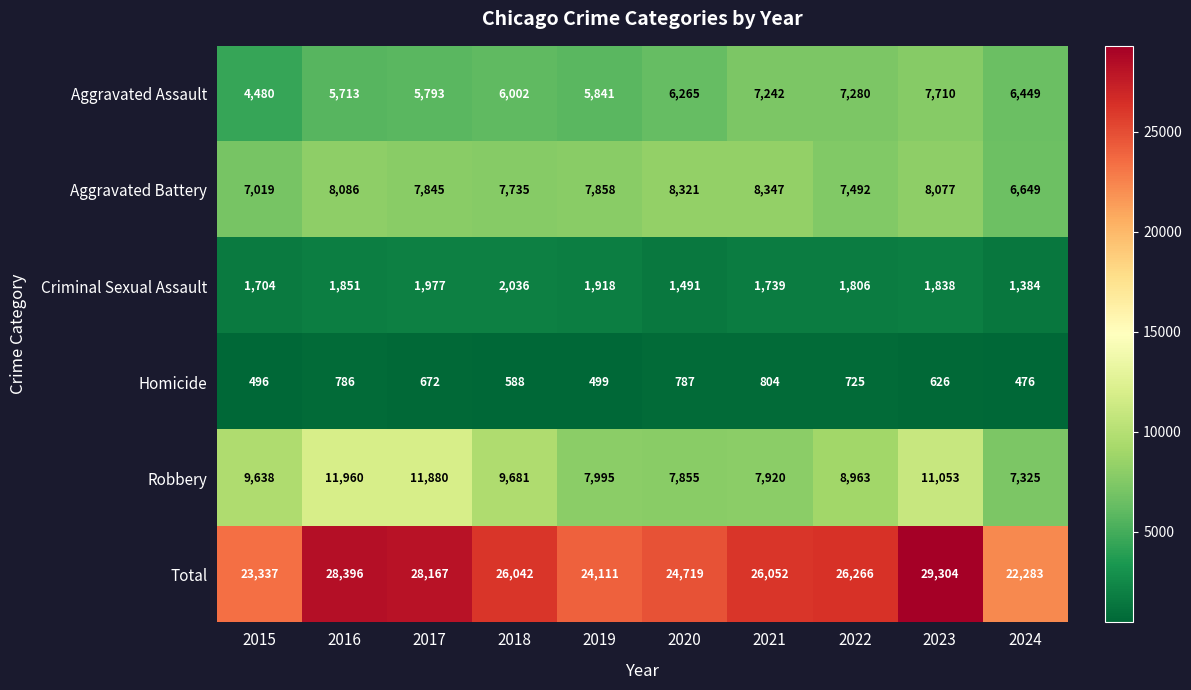

True or false: Aggravated Assault has a value of 3484 at 2019.

False